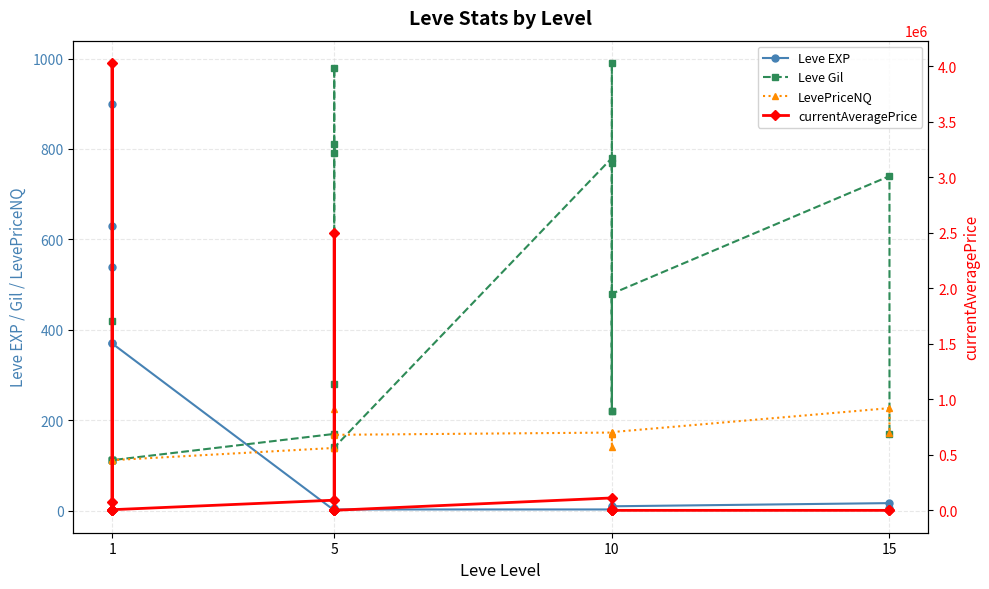

Which series ends up on top after the final intersection of LevePriceNQ and Leve Gil?

LevePriceNQ